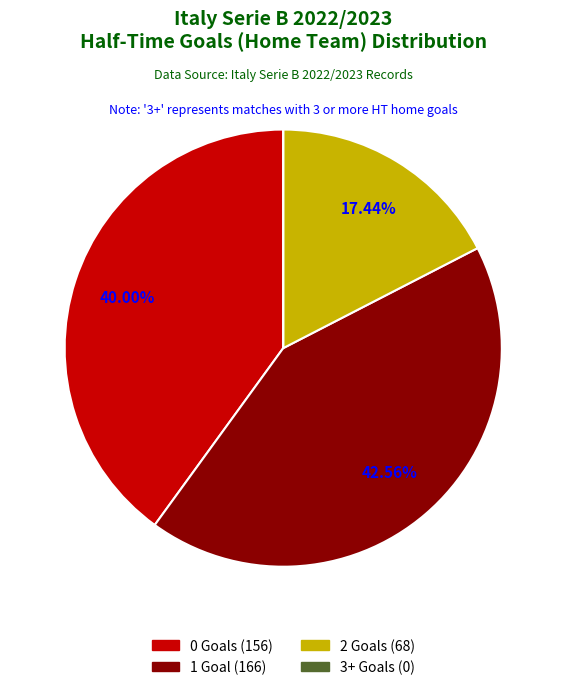

To the nearest percent, what is the average slice percentage?

25%